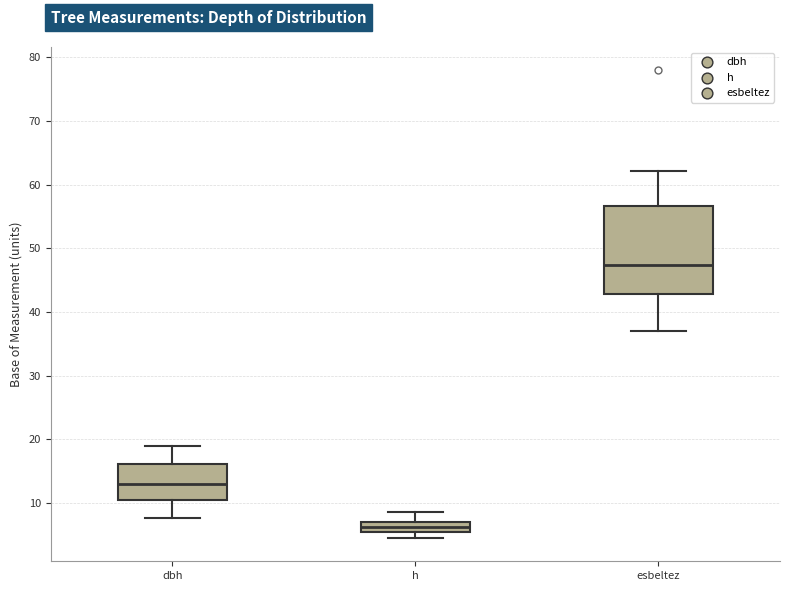

Which box's median line is the highest?

esbeltez